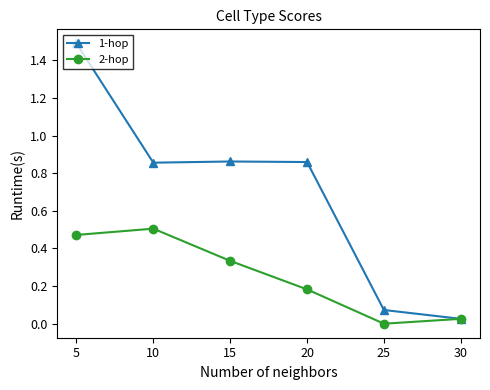

Is this an area chart (filled region under the line)?

No